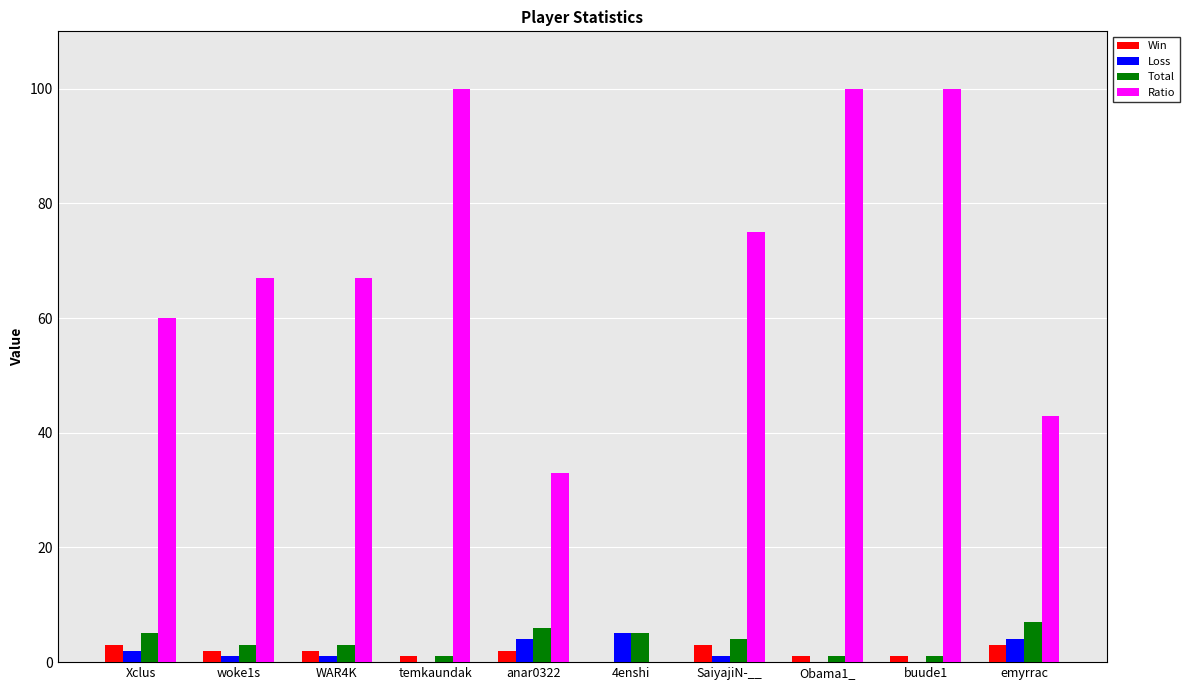

The Loss series shows 0 at temkaundak. True or false?

True